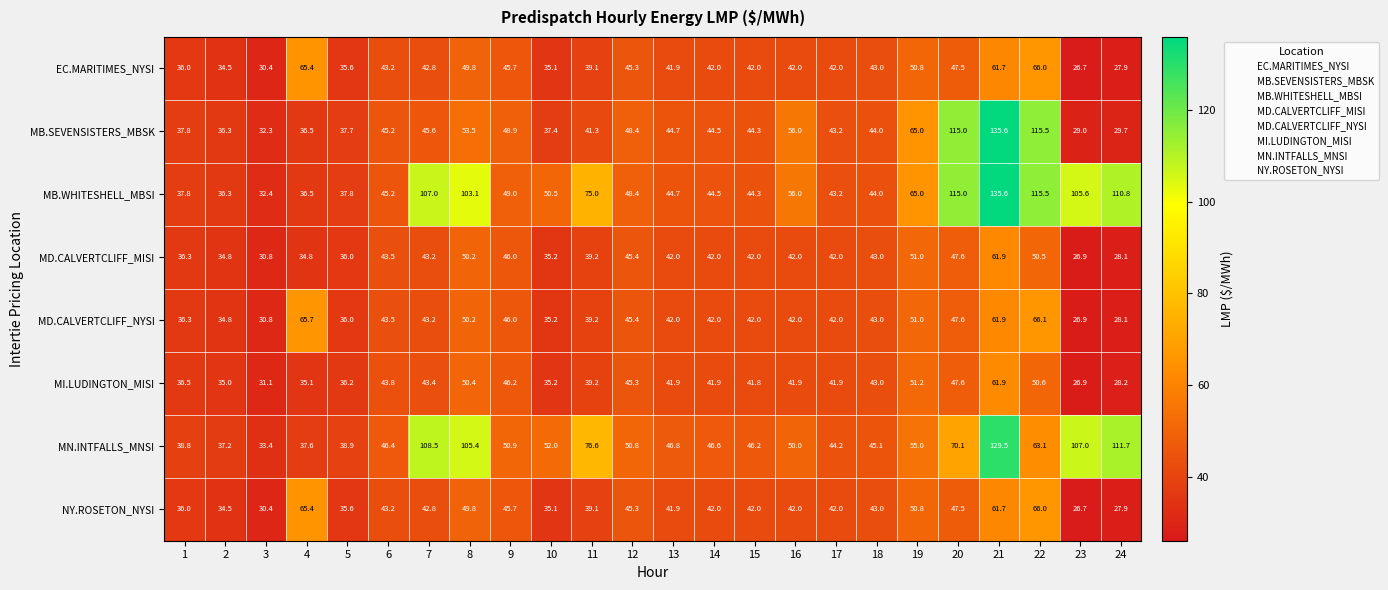

How many data points does each series have?

24